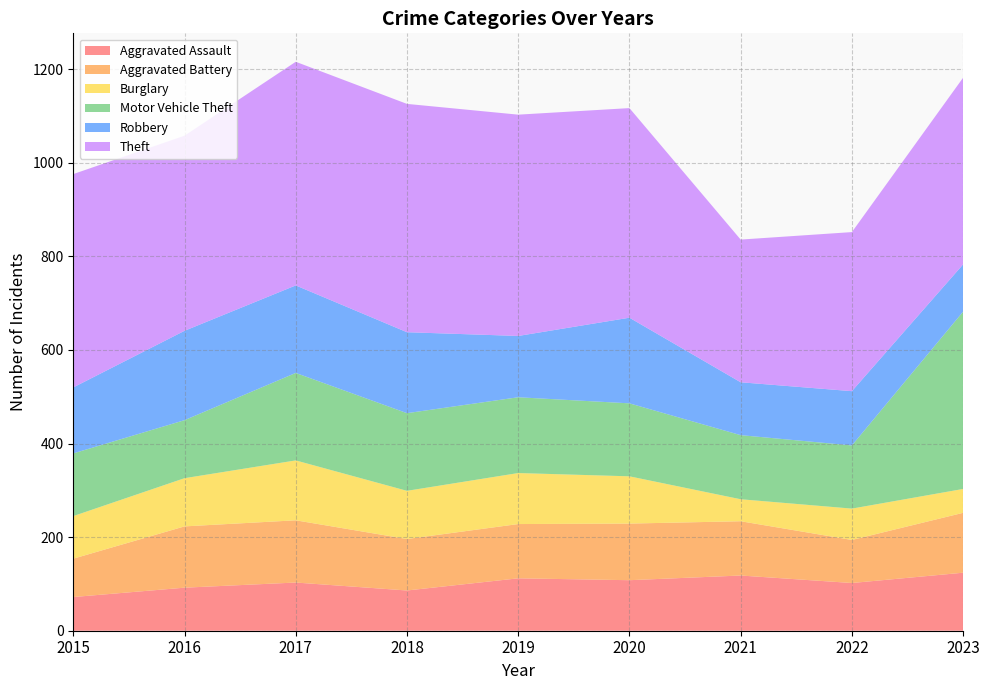

Reading left to right, extract all data points from this chart.

Aggravated Assault: 72	92	103	86	112	108	118	102	124
Aggravated Battery: 82	131	133	110	116	121	116	92	128
Burglary: 91	103	128	103	109	101	47	67	51
Motor Vehicle Theft: 134	124	187	166	162	156	137	135	379
Robbery: 141	191	187	173	131	183	113	116	101
Theft: 456	417	478	488	473	448	305	340	399